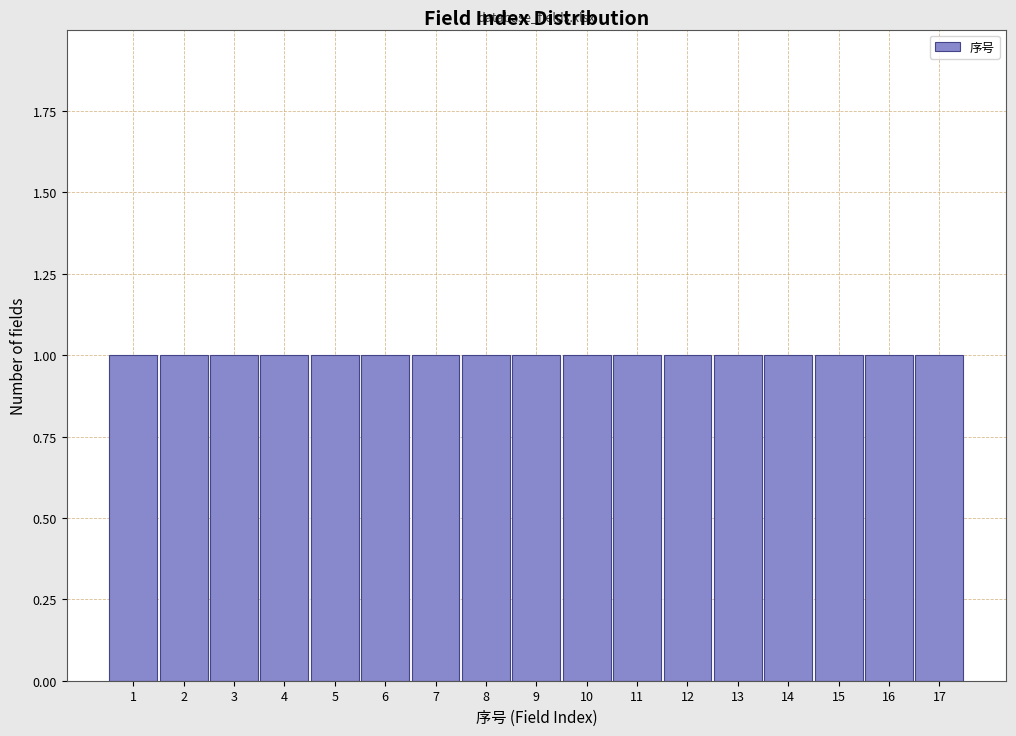

Reading left to right, list every bar in this chart as the range it spans on the x-axis followed by its height. The values are not printed on the chart, so give them approximately, as read against the axis.

0.5 to 1.5: 1
1.5 to 2.5: 1
2.5 to 3.5: 1
3.5 to 4.5: 1
4.5 to 5.5: 1
5.5 to 6.5: 1
6.5 to 7.5: 1
7.5 to 8.5: 1
8.5 to 9.5: 1
9.5 to 10.5: 1
10.5 to 11.5: 1
11.5 to 12.5: 1
12.5 to 13.5: 1
13.5 to 14.5: 1
14.5 to 15.5: 1
15.5 to 16.5: 1
16.5 to 17.5: 1